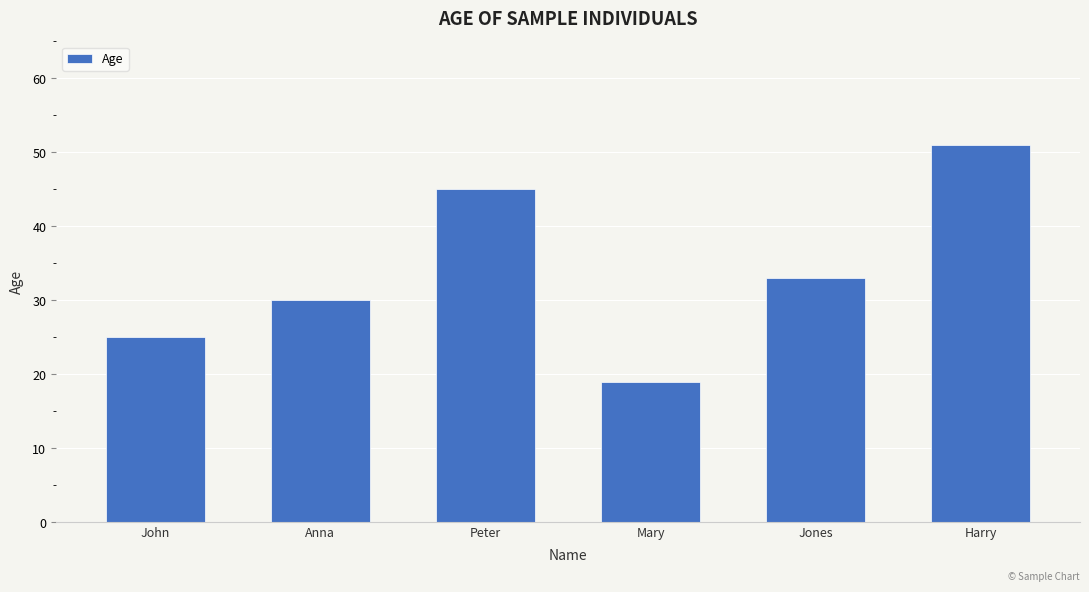

What is the change in value from Anna to Harry?

+21